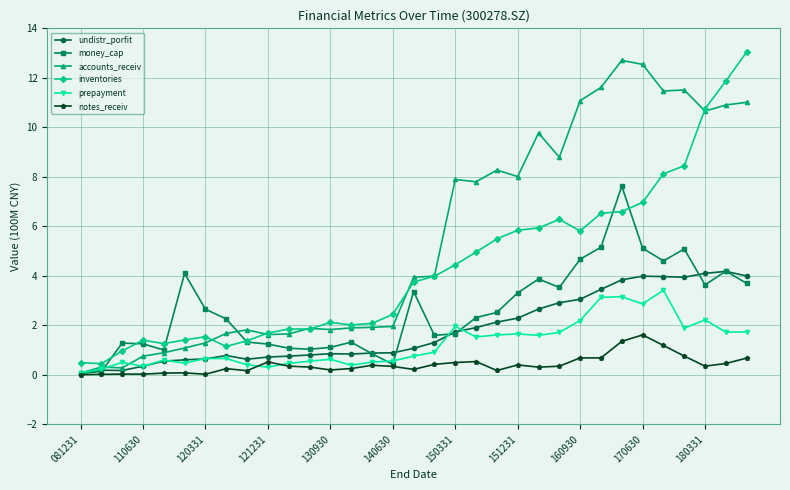

Which series has the largest total across all categories?

accounts_receiv